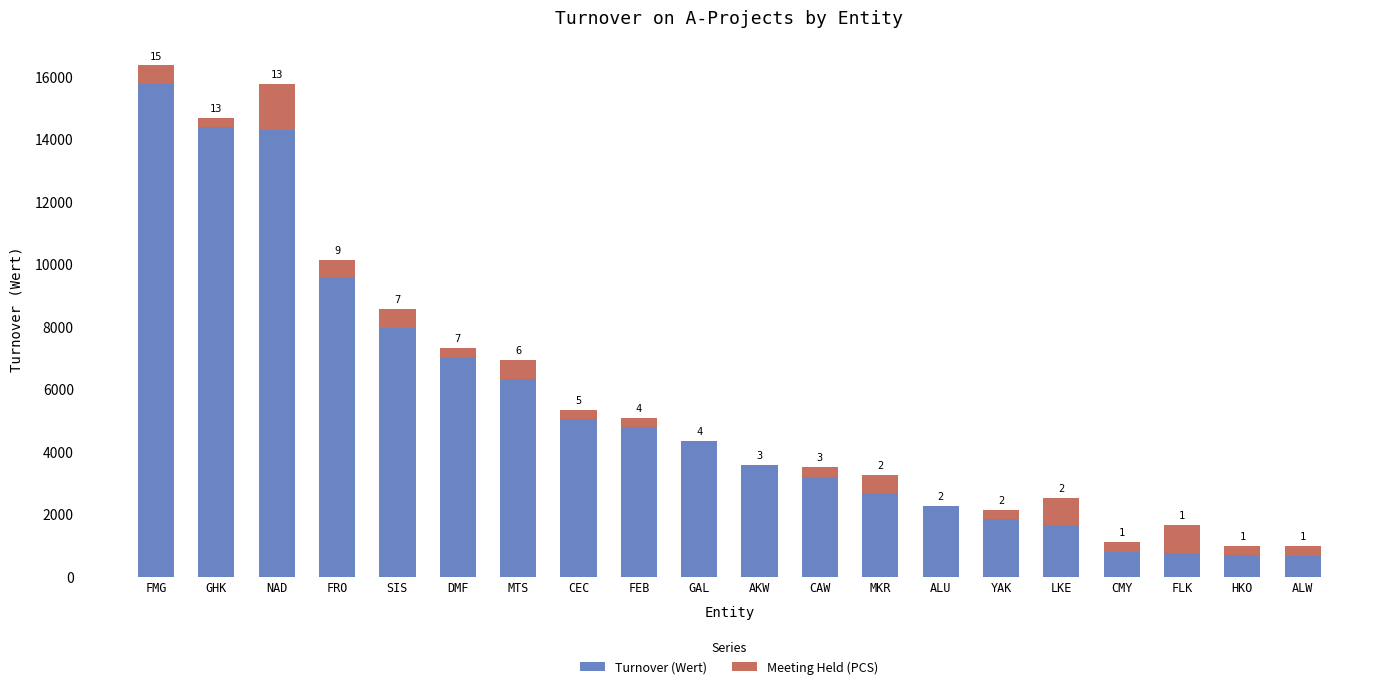

What position from the left is CAW?

12